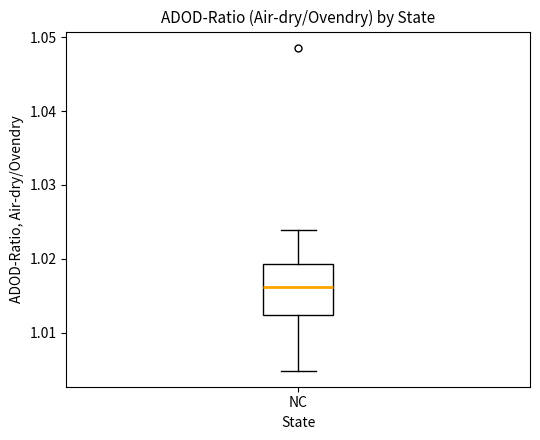

Transcribe this box plot: give where the median line is, the range the box spans, and where the two whiskers end, as read against the y-axis. The values are not printed on the chart, so give them approximately, as read against the axis.

median 1.016, box 1.012 to 1.019, whiskers 1.005 to 1.024